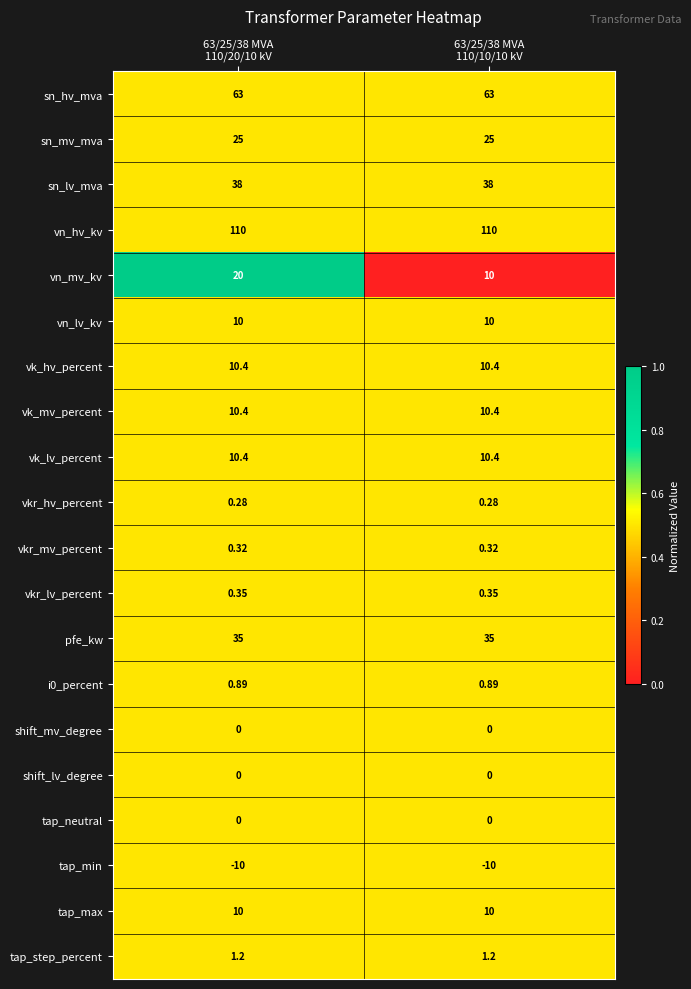

Which series has the widest spread of values?

vn_mv_kv